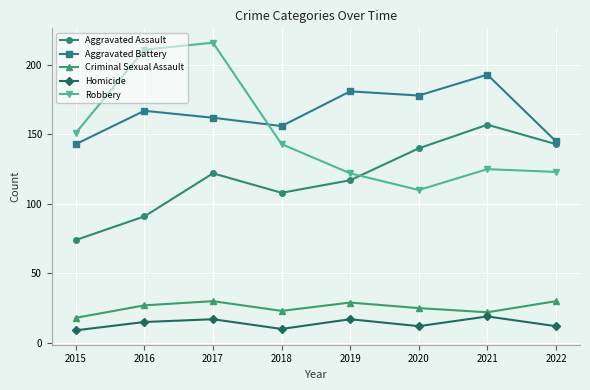

True or false: Criminal Sexual Assault and Aggravated Assault cross at least once.

False